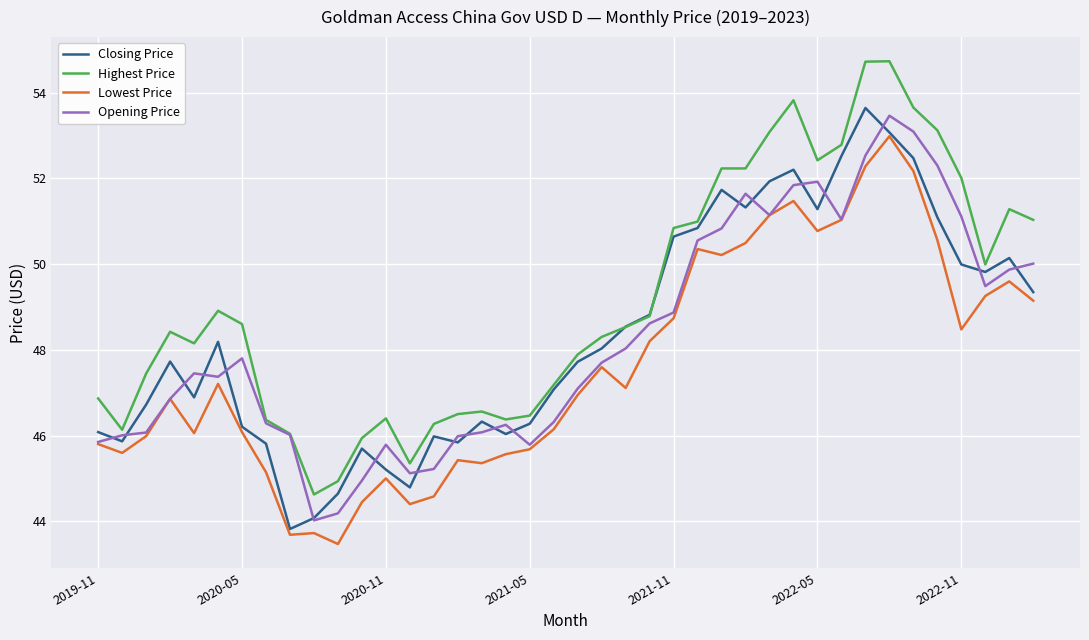

True or false: Lowest Price and Highest Price cross at least once.

False